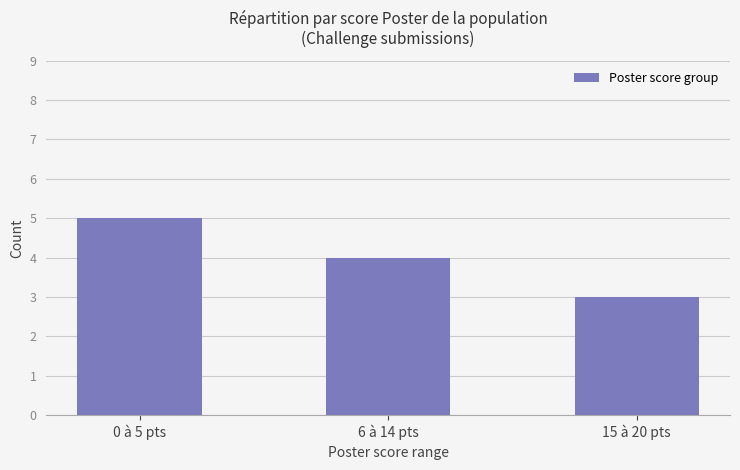

List the labels in order of value, largest first.

0 à 5 pts, 6 à 14 pts, 15 à 20 pts